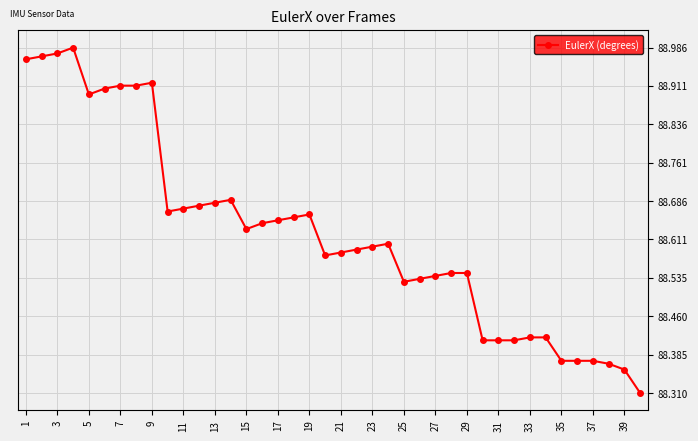

True or false: there are more than 0 points higher than both neighbors.

True